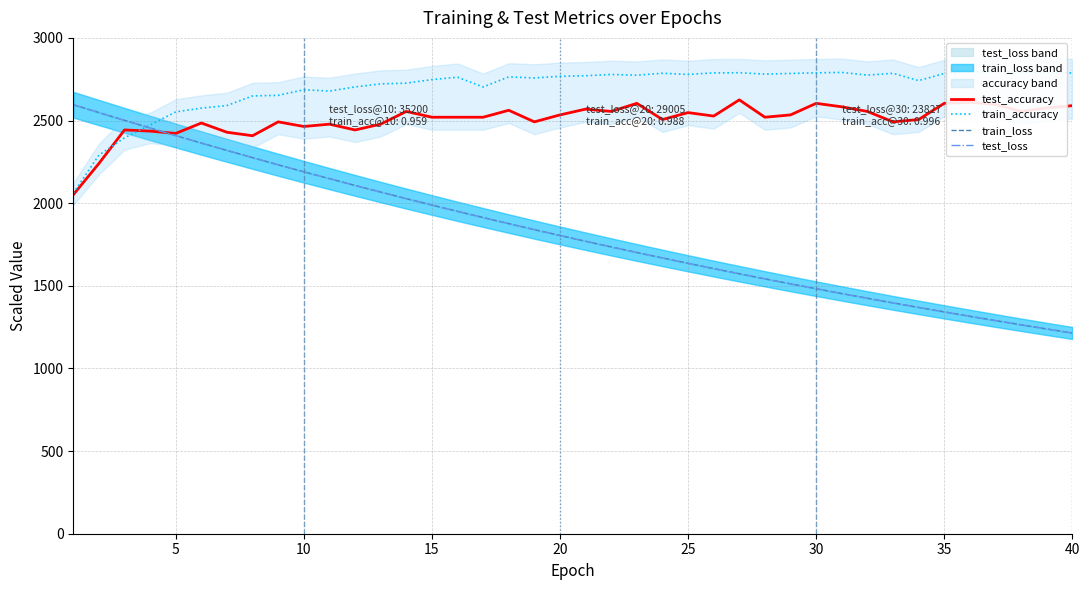

True or false: train_loss has more than 1 points higher than both neighbors.

False